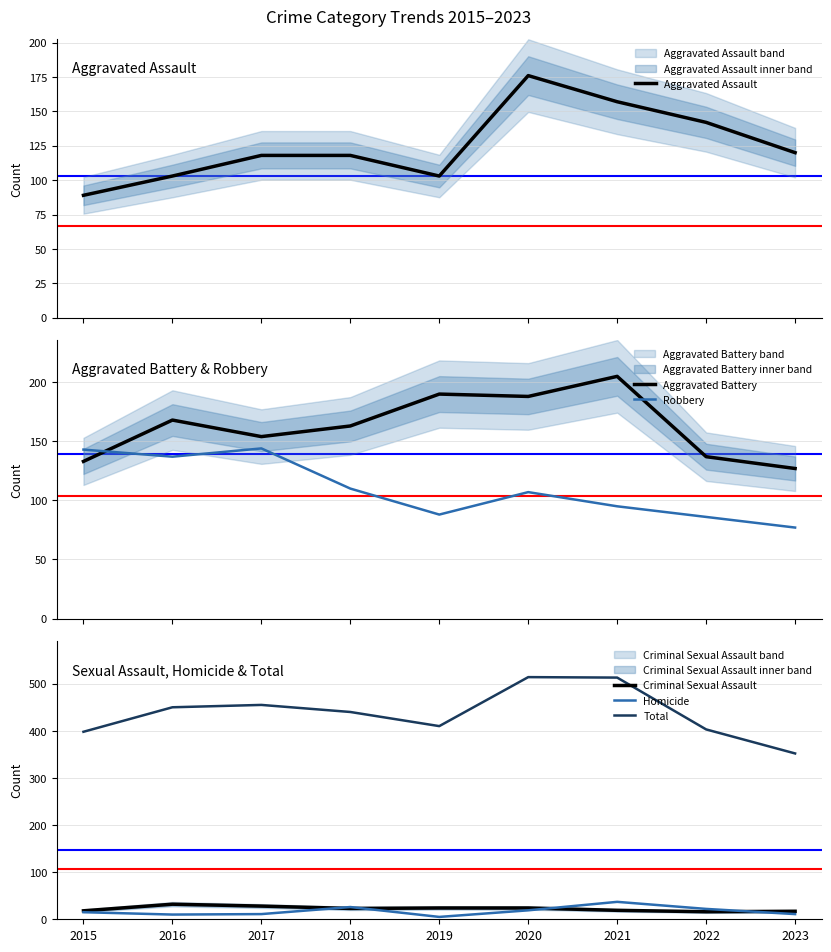

How many series are shown in this chart?

6